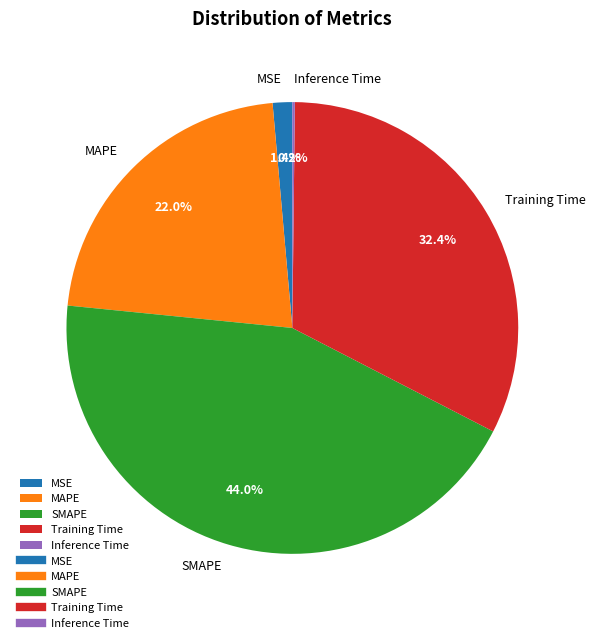

To the nearest percent, what is the average slice percentage?

20%